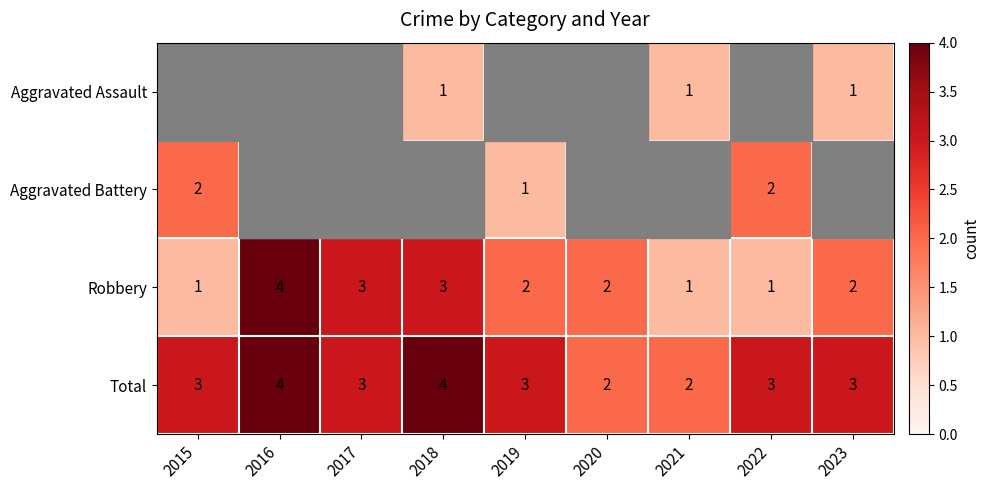

The Total series shows 3 at 2022. True or false?

True